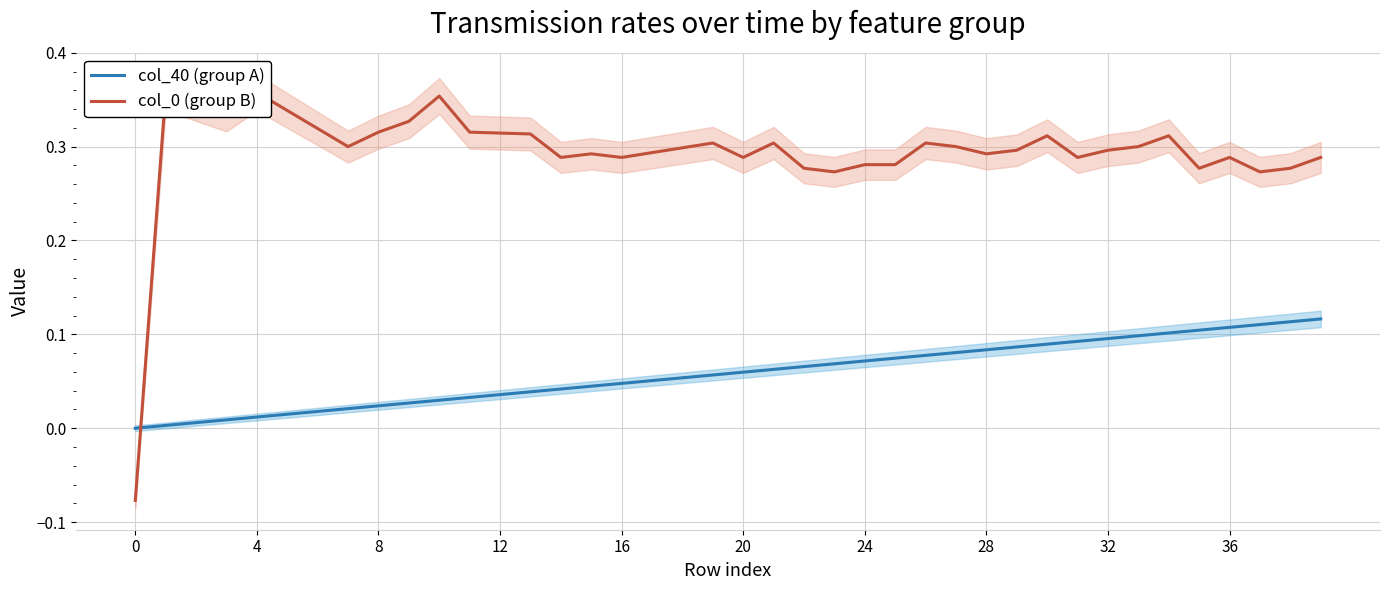

Reading left to right, extract all data points from this chart.

col_40 (group A): 0.0	0.0	0.0	0.0	0.0	0.0	0.0	0.0	0.0	0.0	0.0	0.0	0.0	0.0	0.0	0.0	0.0	0.1	0.1	0.1	0.1	0.1	0.1	0.1	0.1	0.1	0.1	0.1	0.1	0.1	0.1	0.1	0.1	0.1	0.1	0.1	0.1	0.1	0.1	0.1
col_0 (group B): -0.1	0.4	0.3	0.3	0.4	0.3	0.3	0.3	0.3	0.3	0.4	0.3	0.3	0.3	0.3	0.3	0.3	0.3	0.3	0.3	0.3	0.3	0.3	0.3	0.3	0.3	0.3	0.3	0.3	0.3	0.3	0.3	0.3	0.3	0.3	0.3	0.3	0.3	0.3	0.3